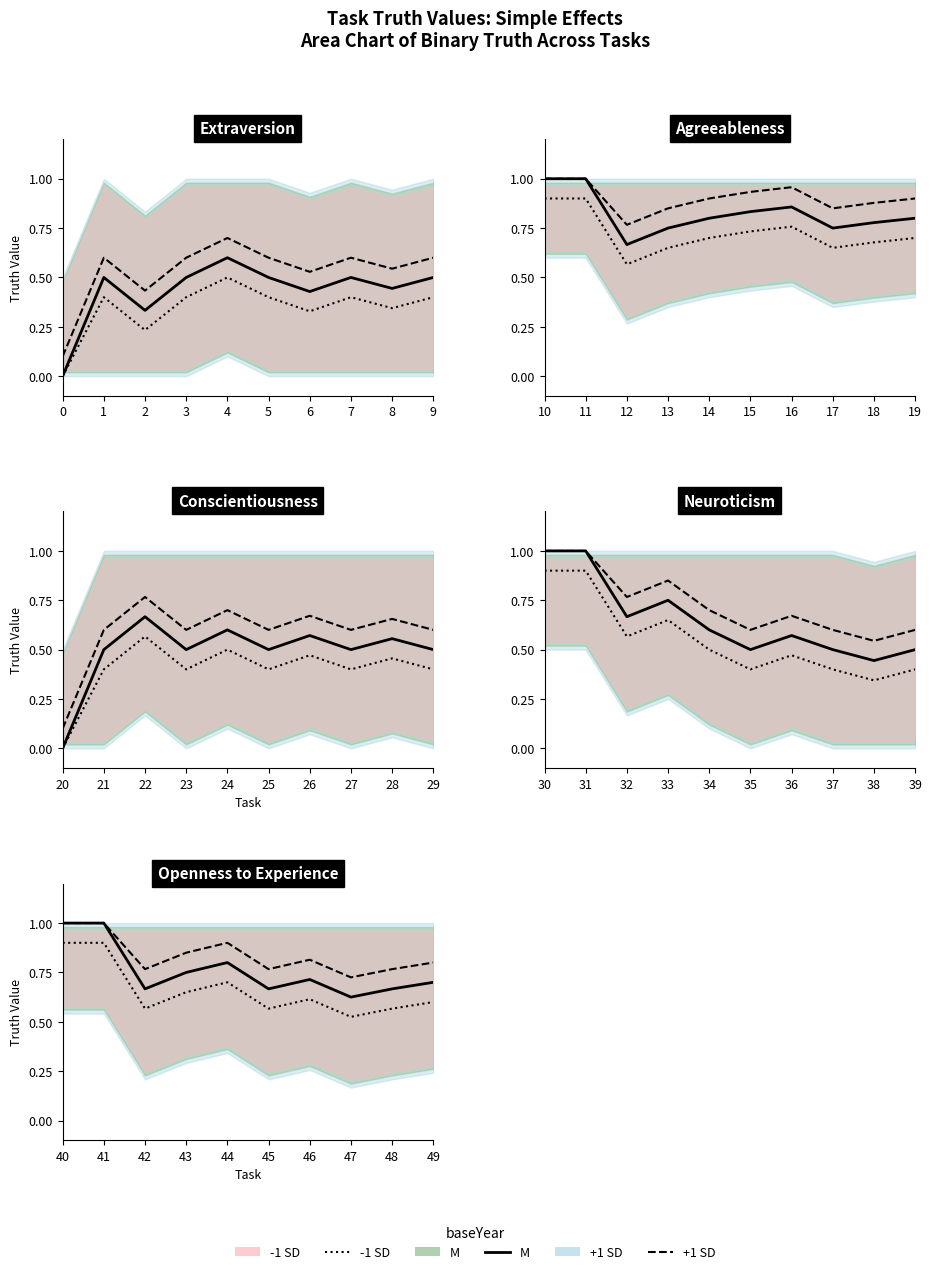

Which series has the largest total across all categories?

+1 SD line